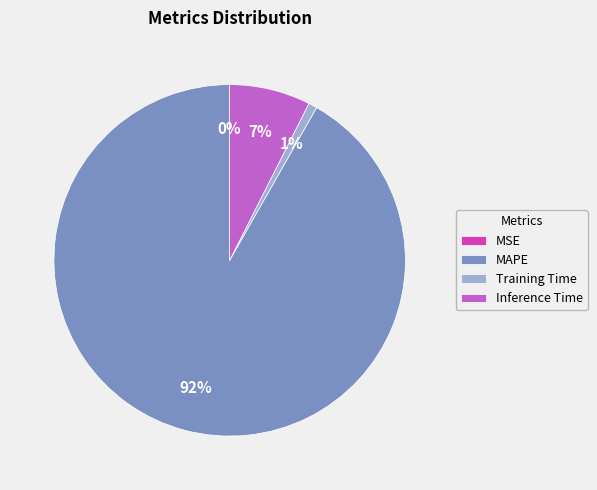

To the nearest percent, what portion does Training Time represent?

1%